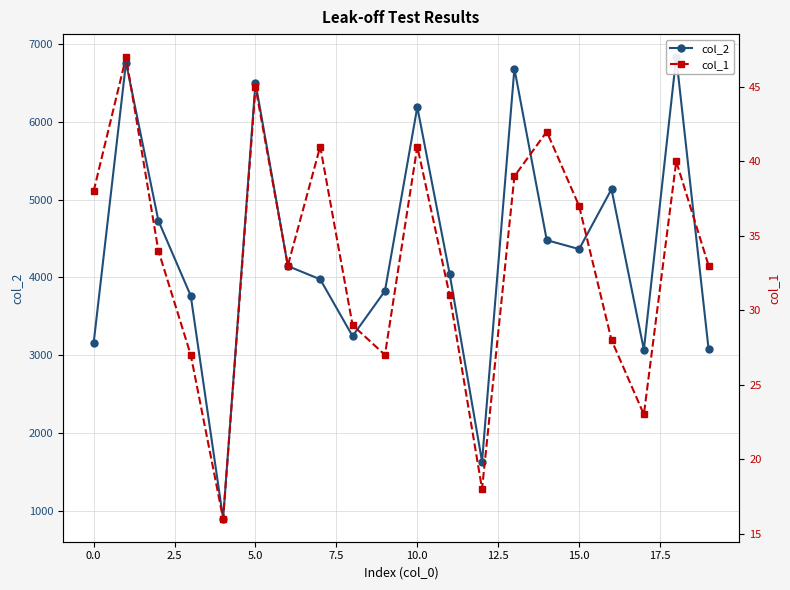

True or false: col_2 and col_1 intersect in this chart.

False